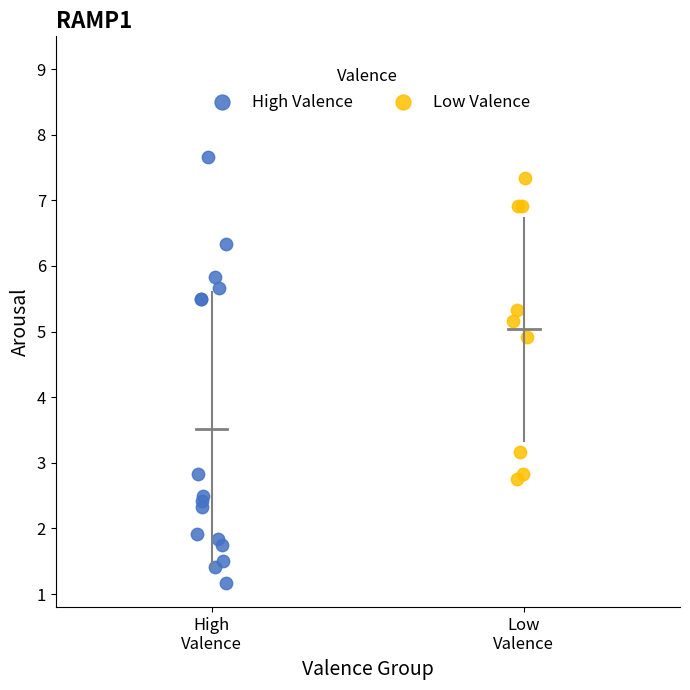

Which series has the widest spread of Y values?

High Valence